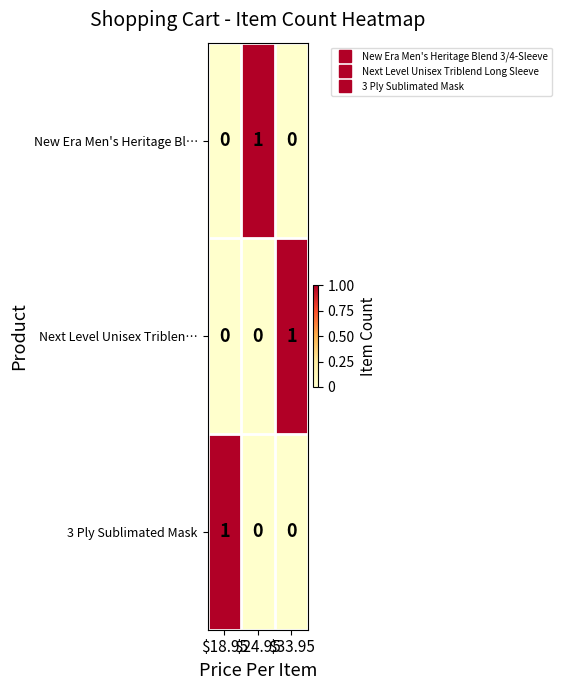

At which label does 3 Ply Sublimated Mask reach its peak?

$18.95